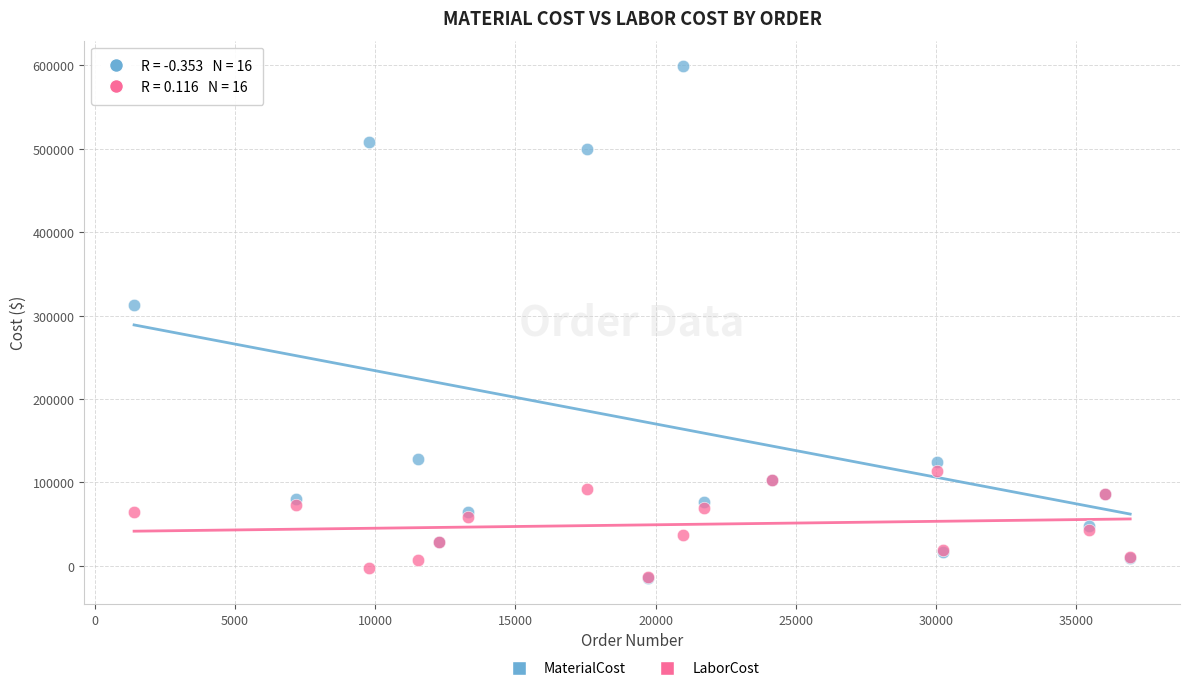

Which series has the largest Y range (max minus min)?

MaterialCost